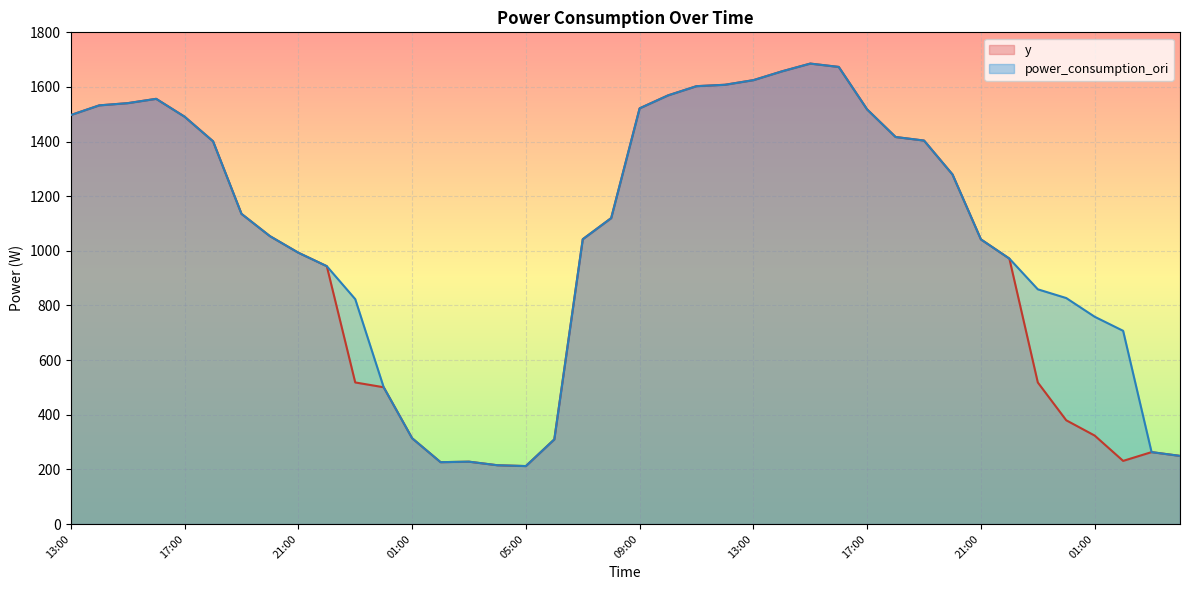

What is the minimum value for power_consumption_ori?

212.2